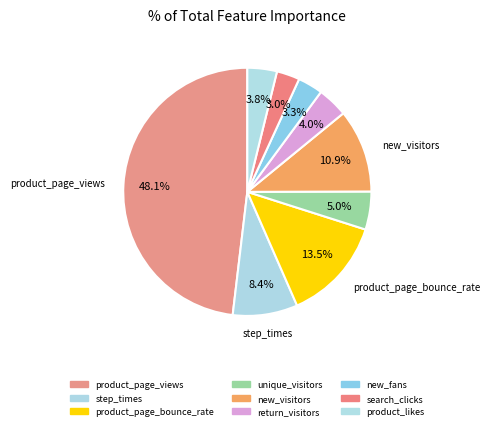

To the nearest percent, what is the combined percentage of search_clicks and product_page_bounce_rate?

17%